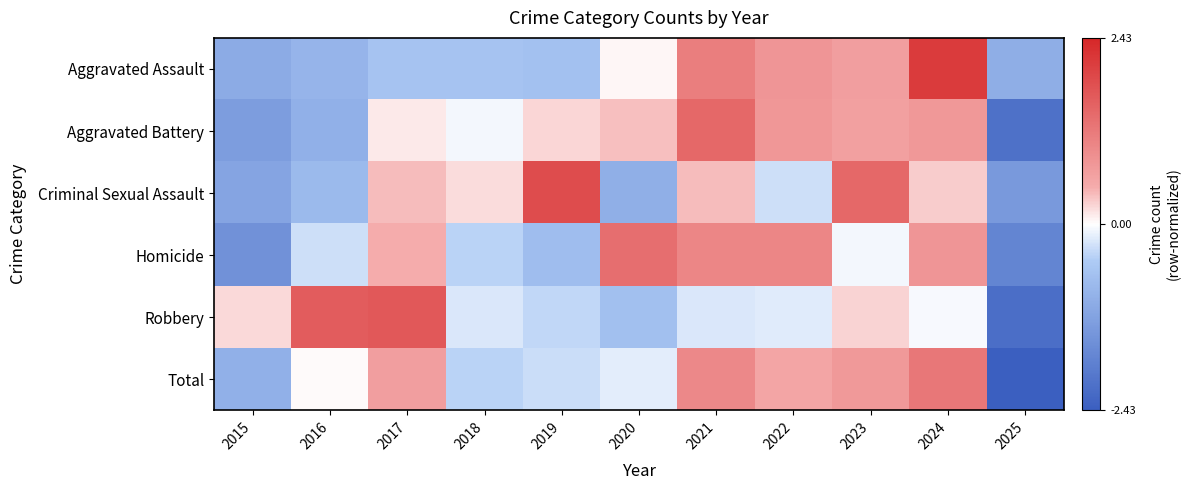

Which category has the highest value across all series?

2024